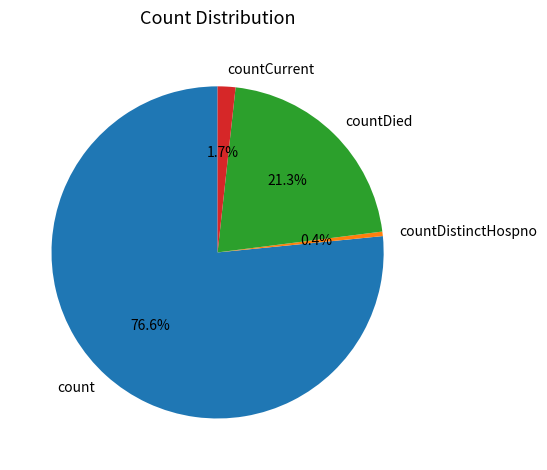

What is the smallest slice in the pie chart?

countDistinctHospno